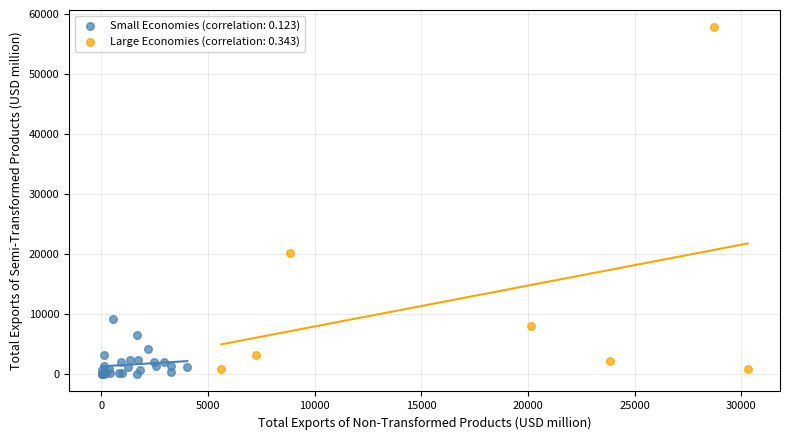

Which series reaches the maximum Y coordinate?

Large Economies (correlation: 0.343)